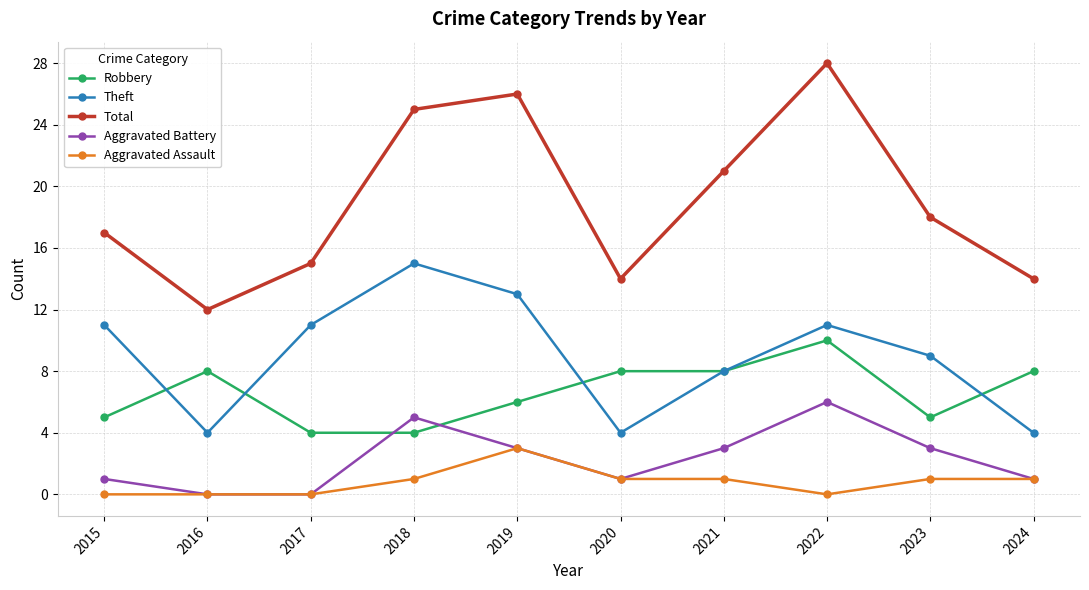

Where do Robbery and Aggravated Battery first cross each other?

2017 and 2018